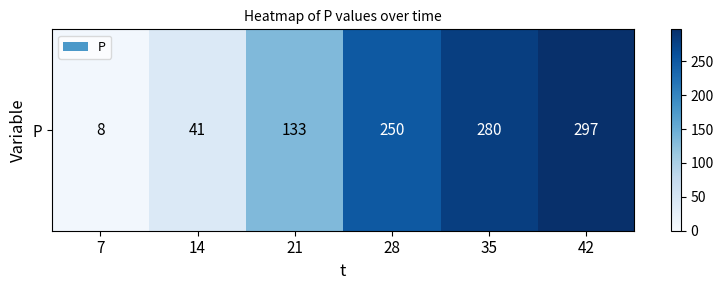

True or false: the data shows 250 at 28.

True